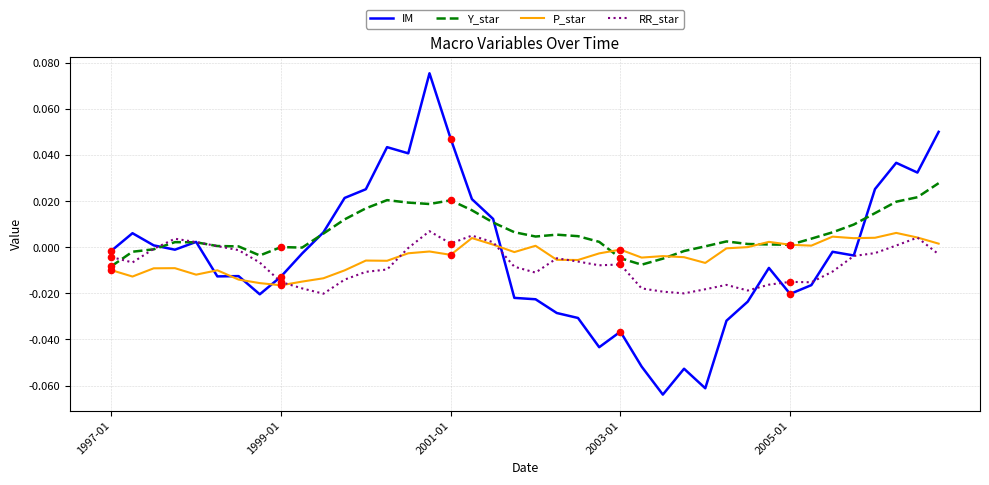

Which series has the largest total across all categories?

Y_star